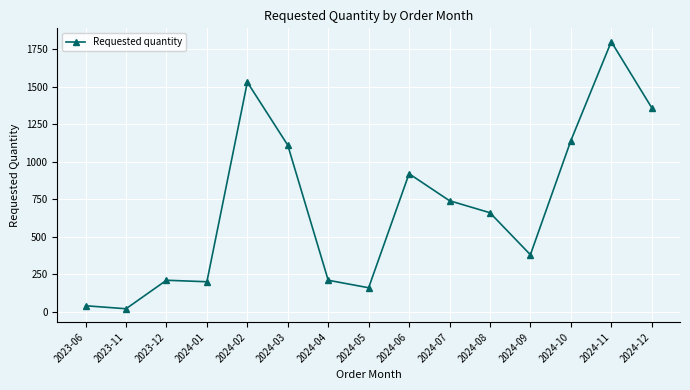

What is the change in value from 2024-01 to 2024-10?

+940